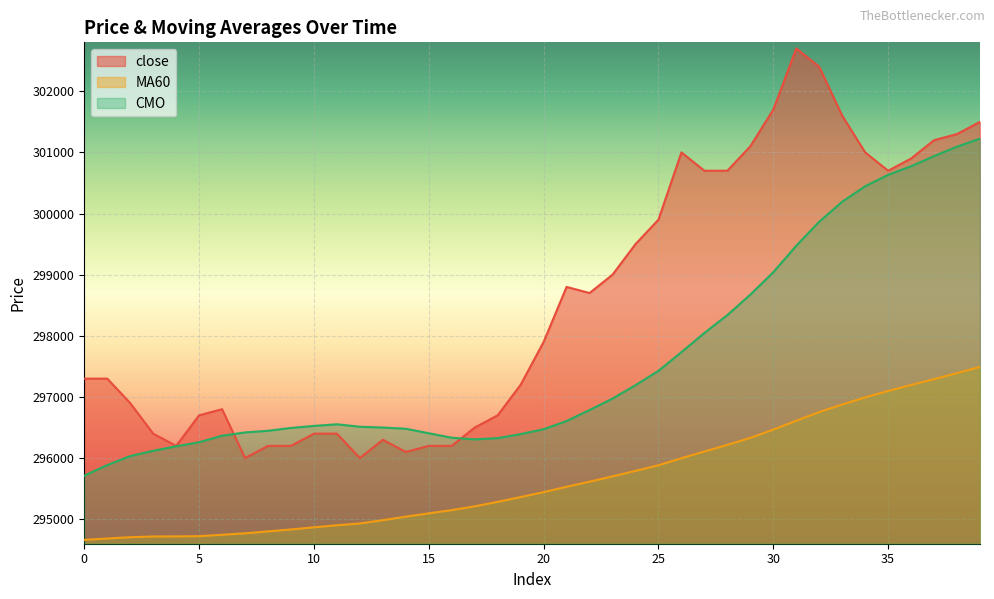

Is the value of MA60 at 1 greater than the value of CMO at 39?

No